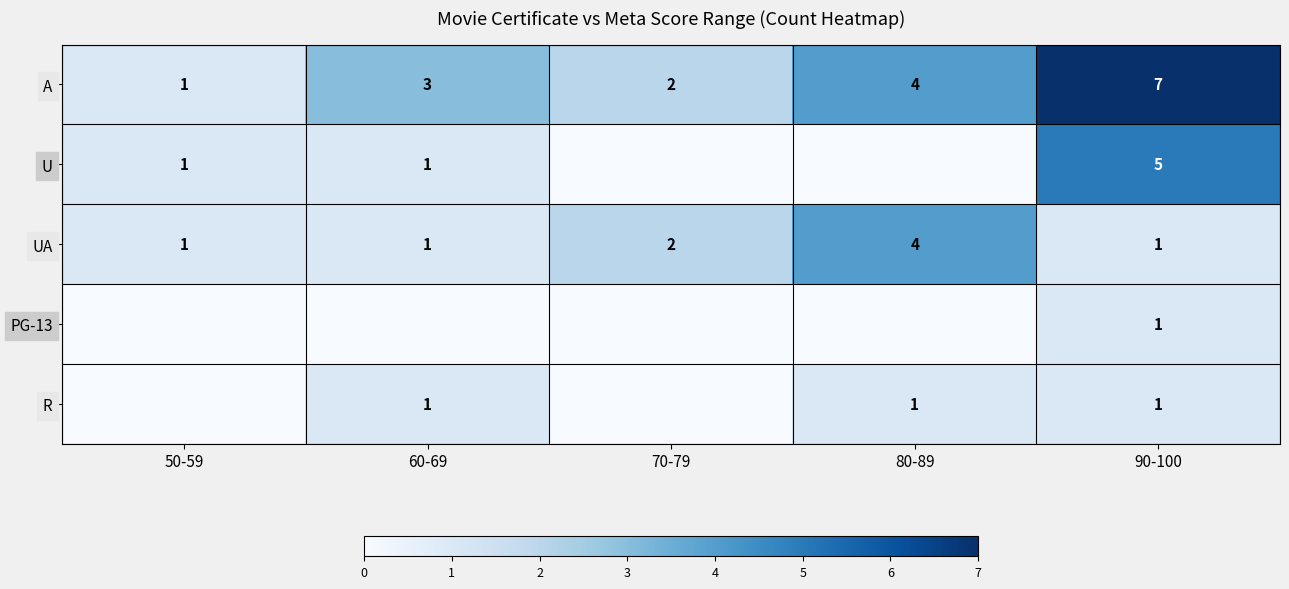

What is the highest value of the UA series?

4